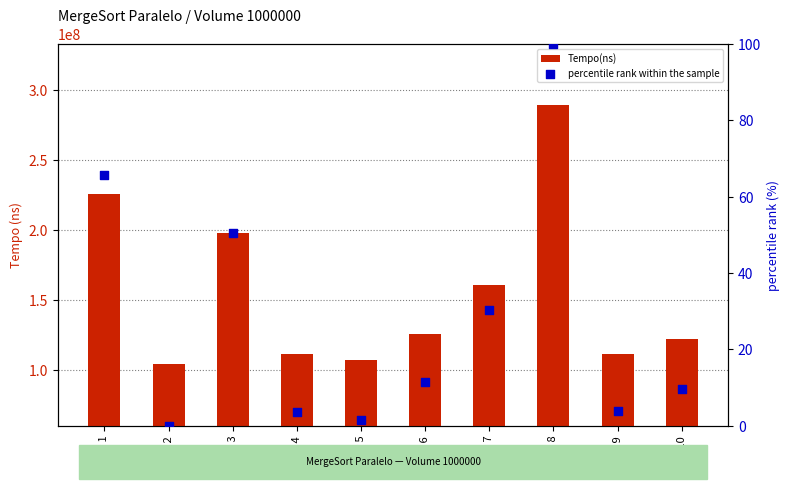

Which series reaches the maximum Y coordinate?

Tempo(ns)